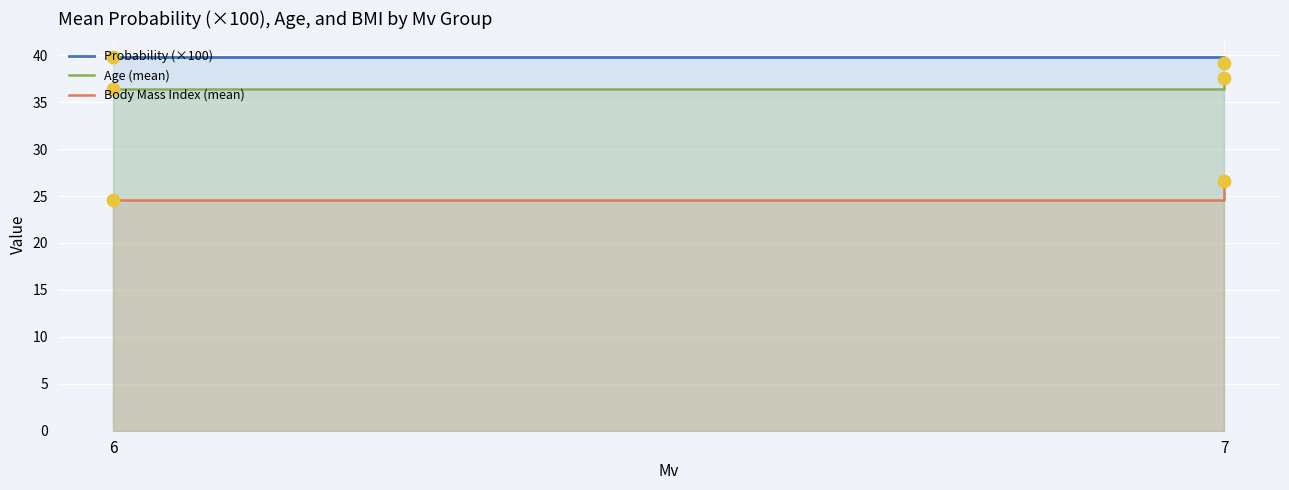

Which series has the widest spread of Y values?

Body Mass Index (mean)